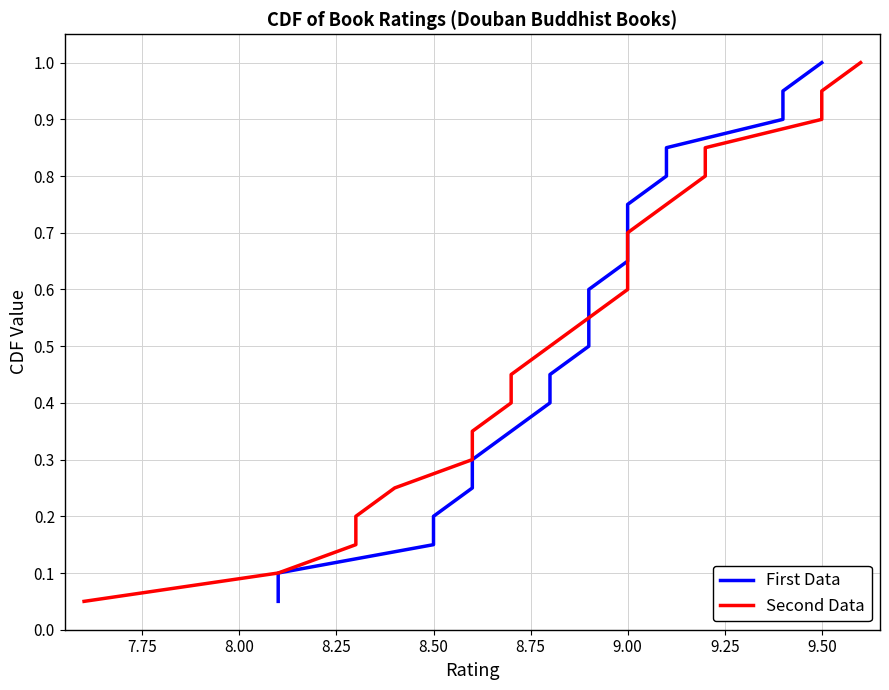

True or false: First Data has a value of 1.2 at 9.00.

False